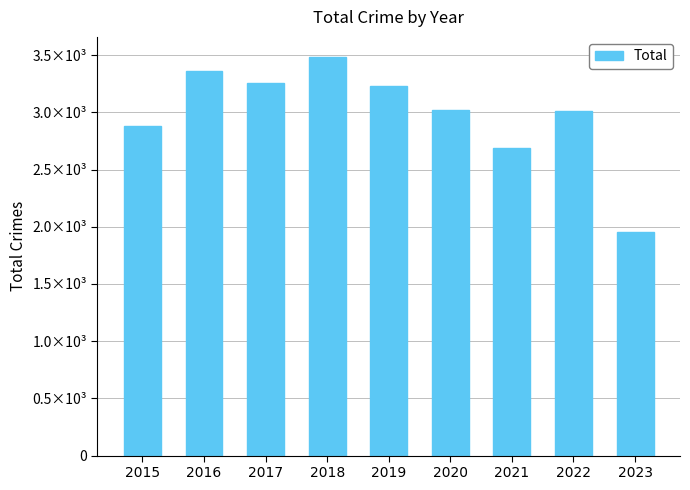

At which label is the value closest to 2719?

2021